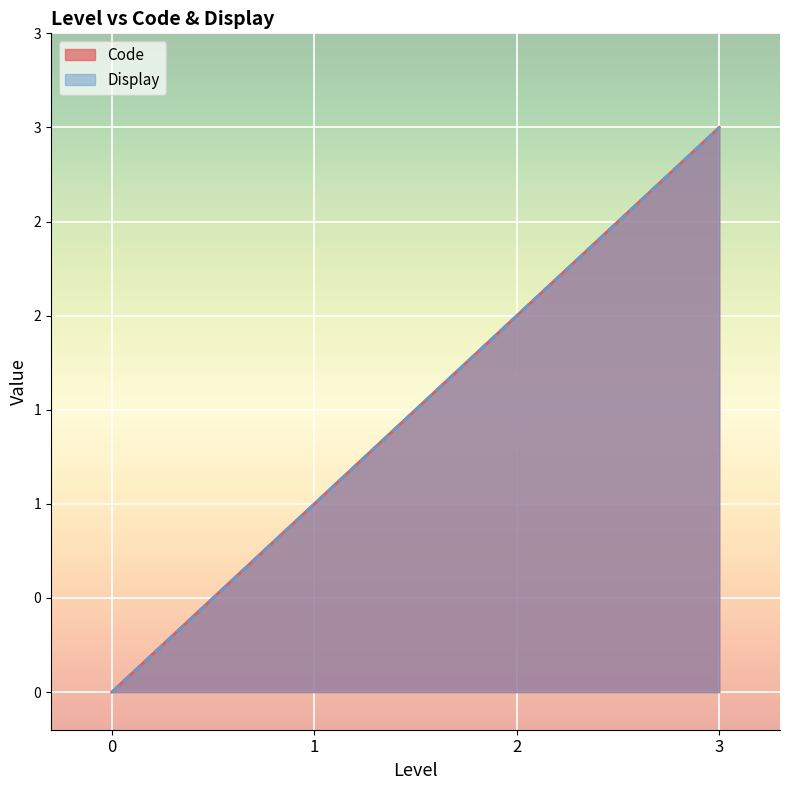

At how many categories does at least one series exceed 1?

2